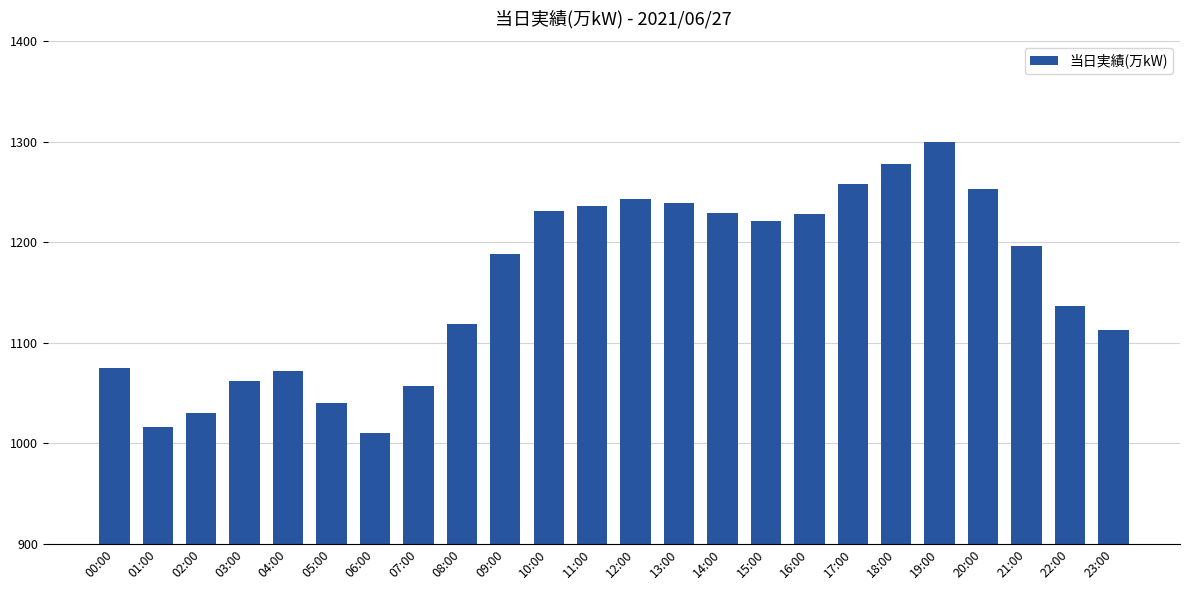

What is the difference between the maximum and second lowest values?

284